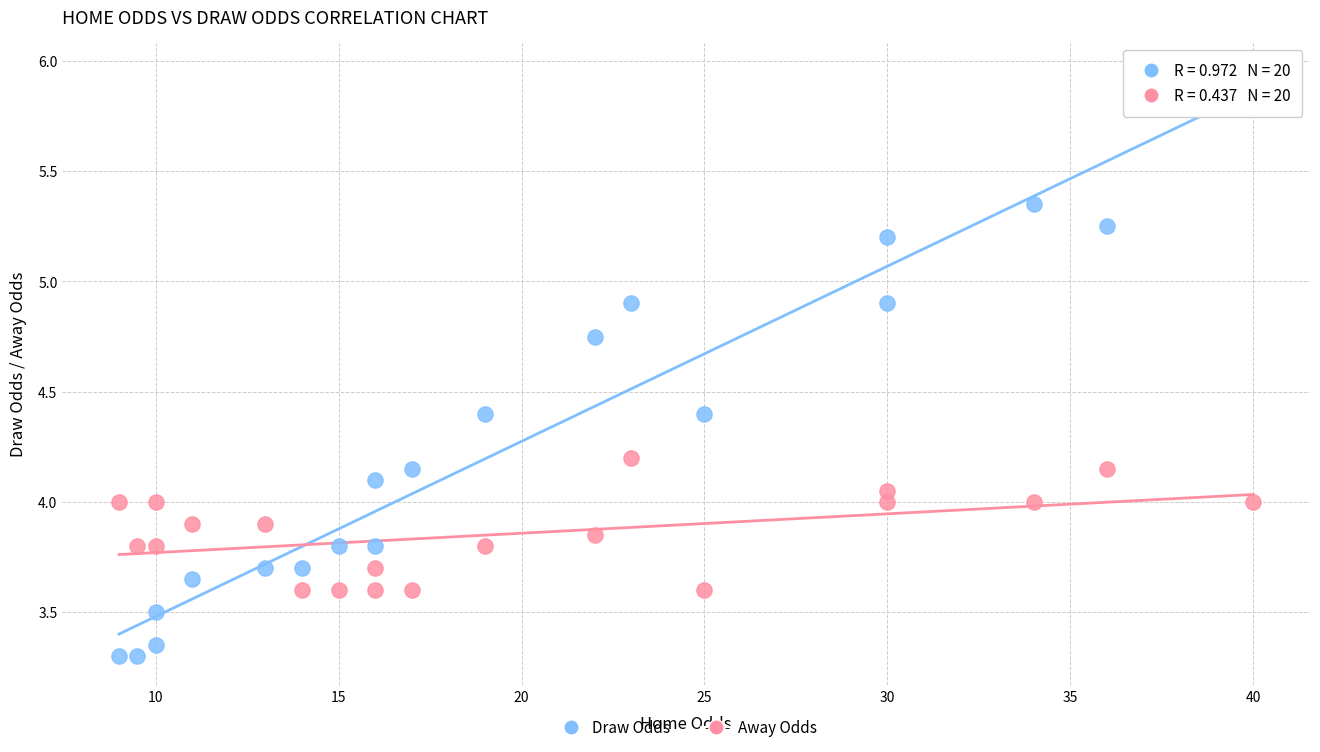

What is the X range (max minus min) for the scatter plot?

31.0